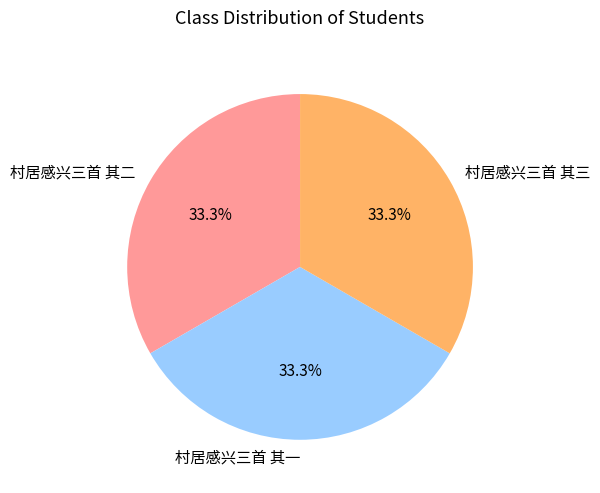

True or false: 村居感兴三首 其一 accounts for 19% of the total.

False